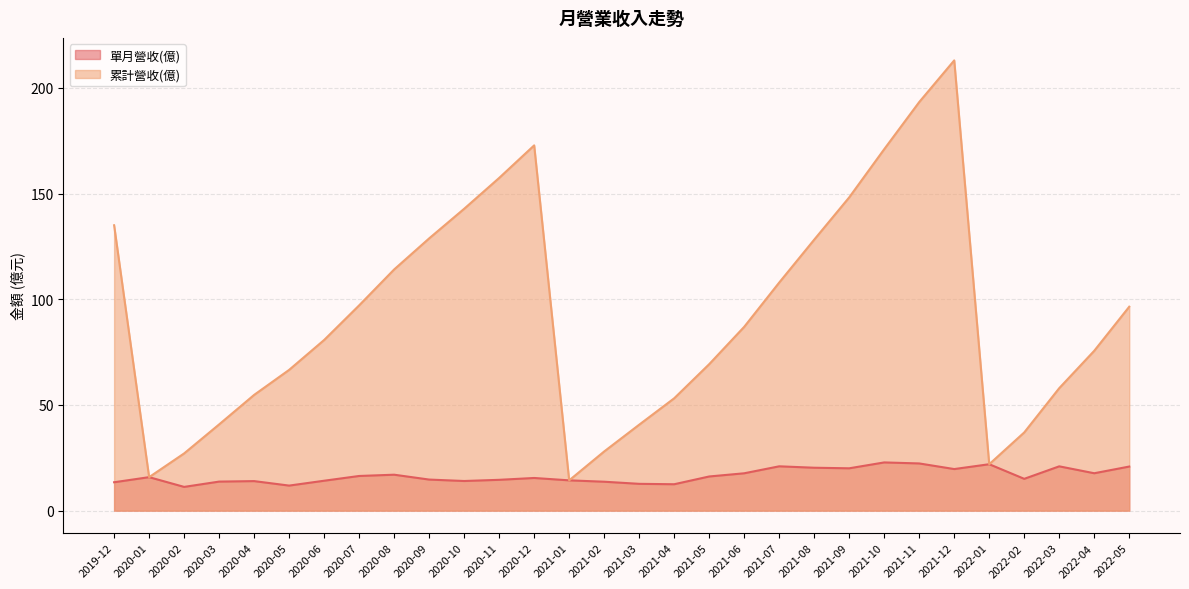

How many lines are shown in the chart?

2